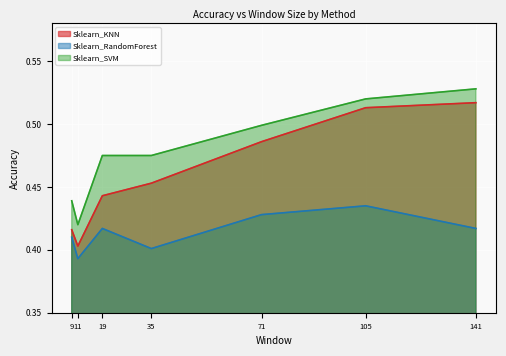

At which label does Sklearn_RandomForest reach its minimum?

11